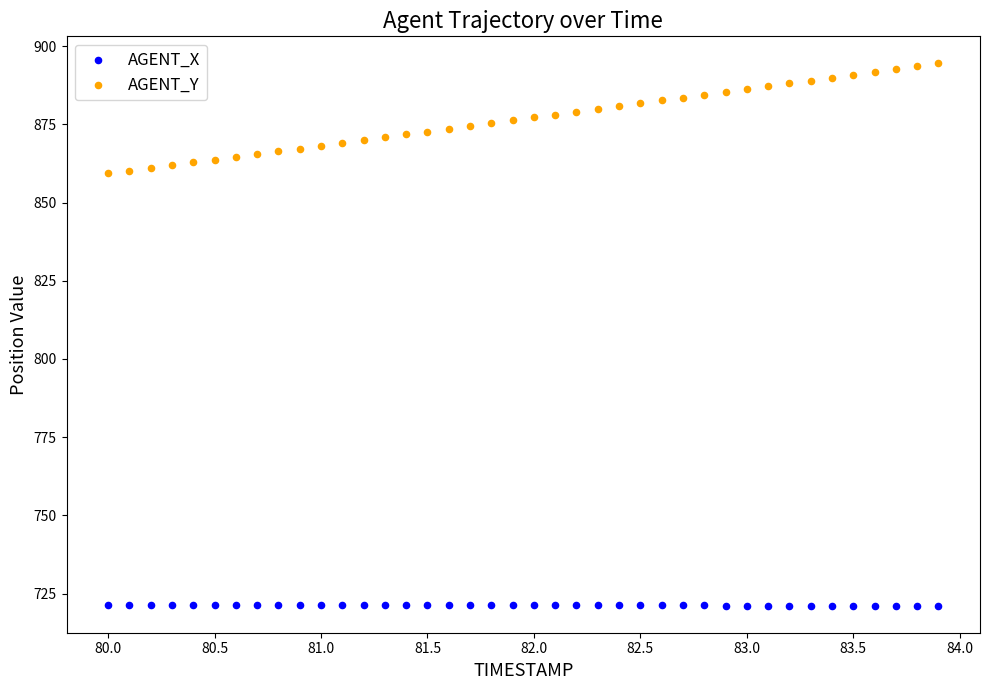

Across all data points, what is the range of Y values (max minus min)?

173.4